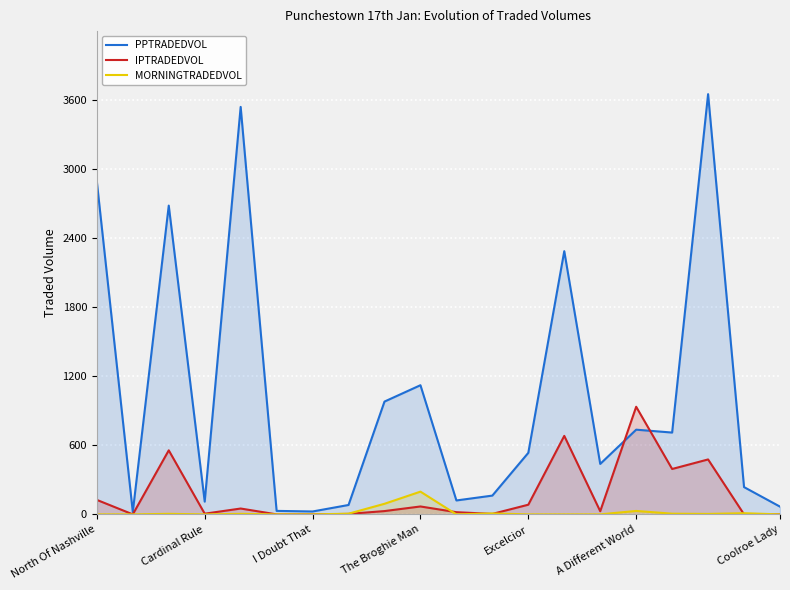

True or false: PPTRADEDVOL and MORNINGTRADEDVOL intersect in this chart.

False